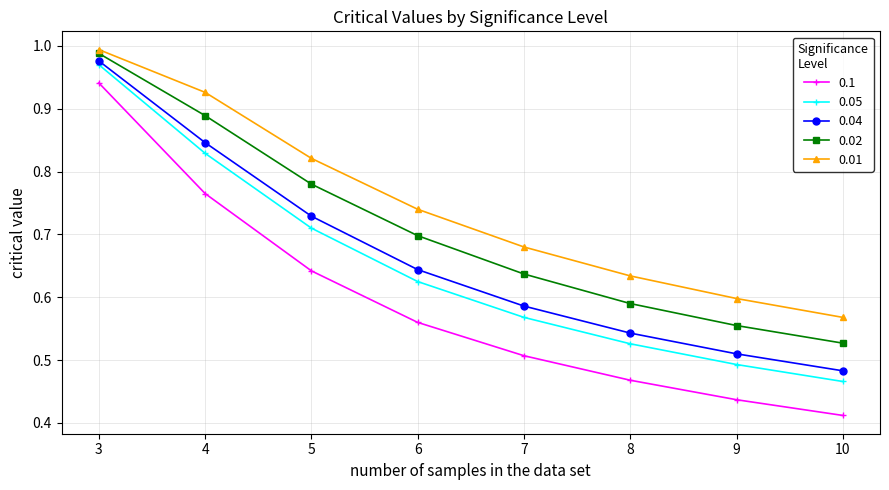

Where is 0.05 nearest to the value 0?

10